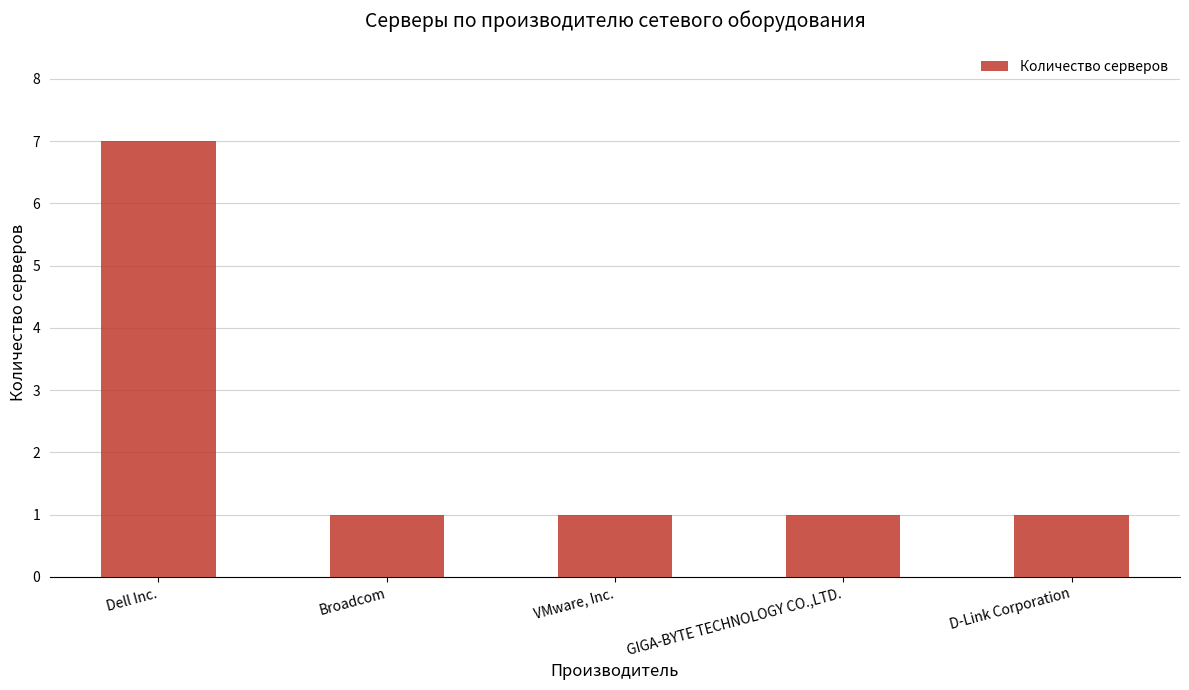

What value does the data have at Dell Inc.?

7